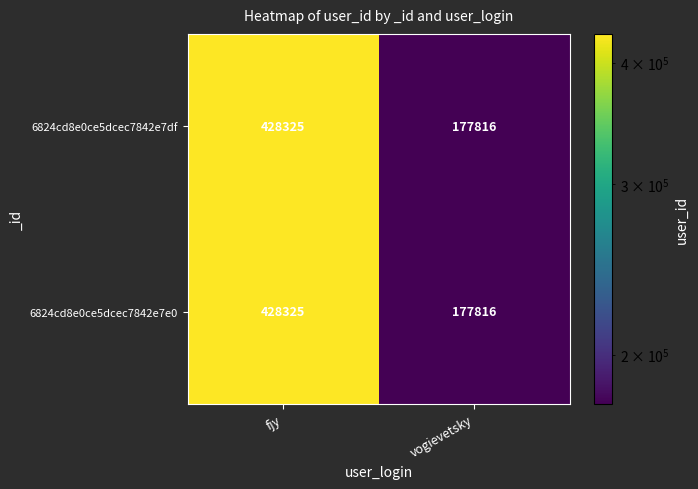

What is the sum of the 6824cd8e0ce5dcec7842e7df values at vogievetsky and fjy?

606141